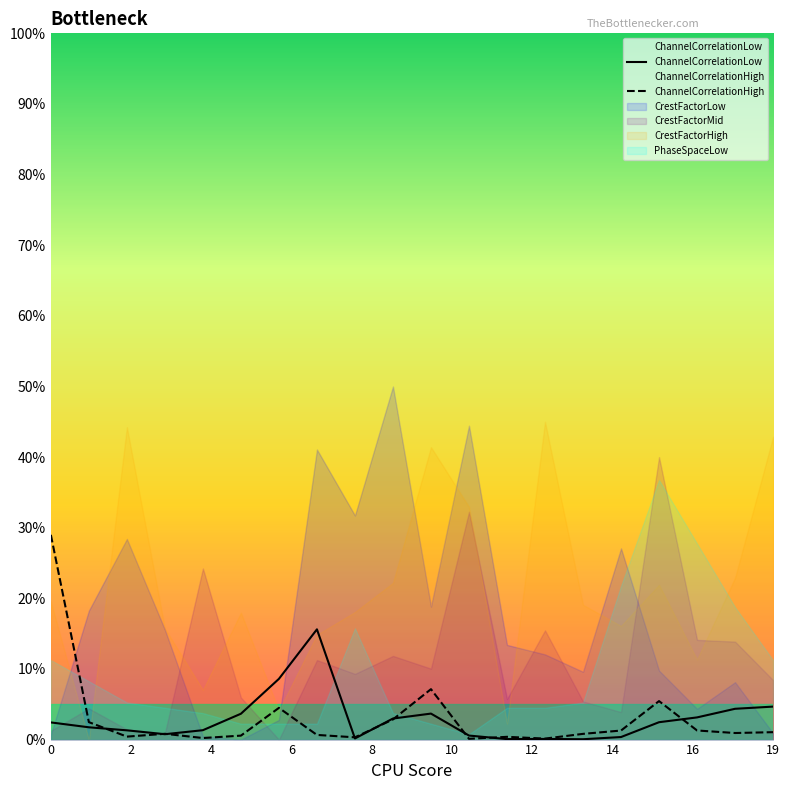

How many interior local valleys does the ChannelCorrelationHigh series have?

6